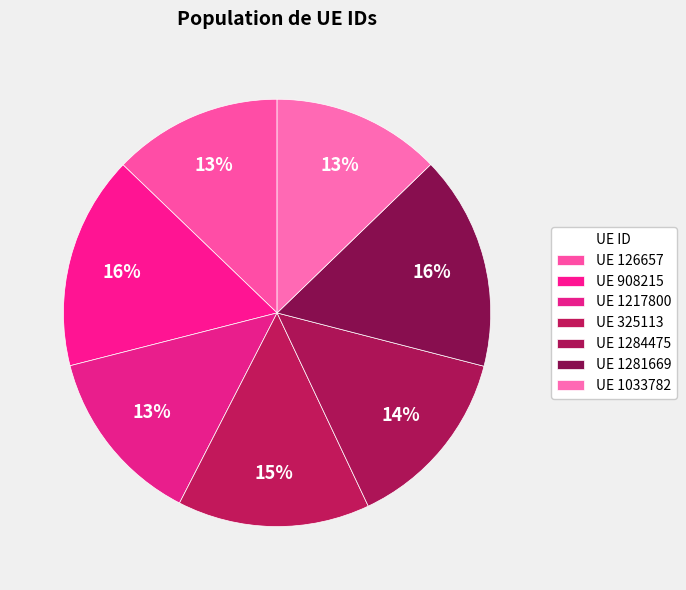

How many segments does this pie chart have?

7